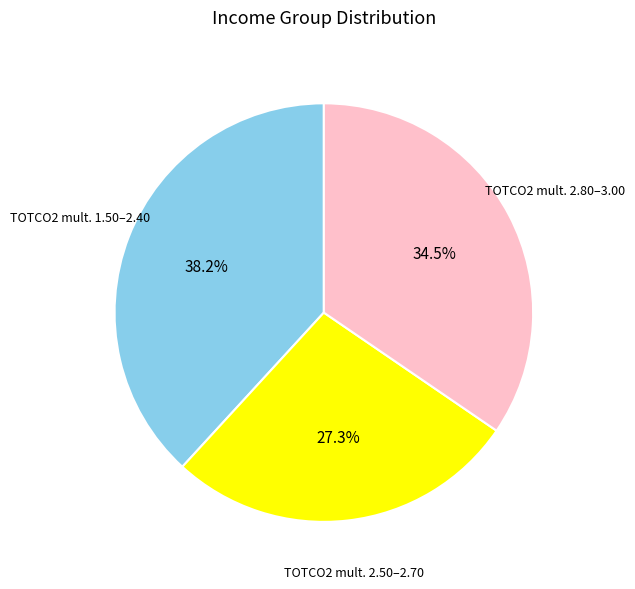

Count the number of slices in the pie.

3